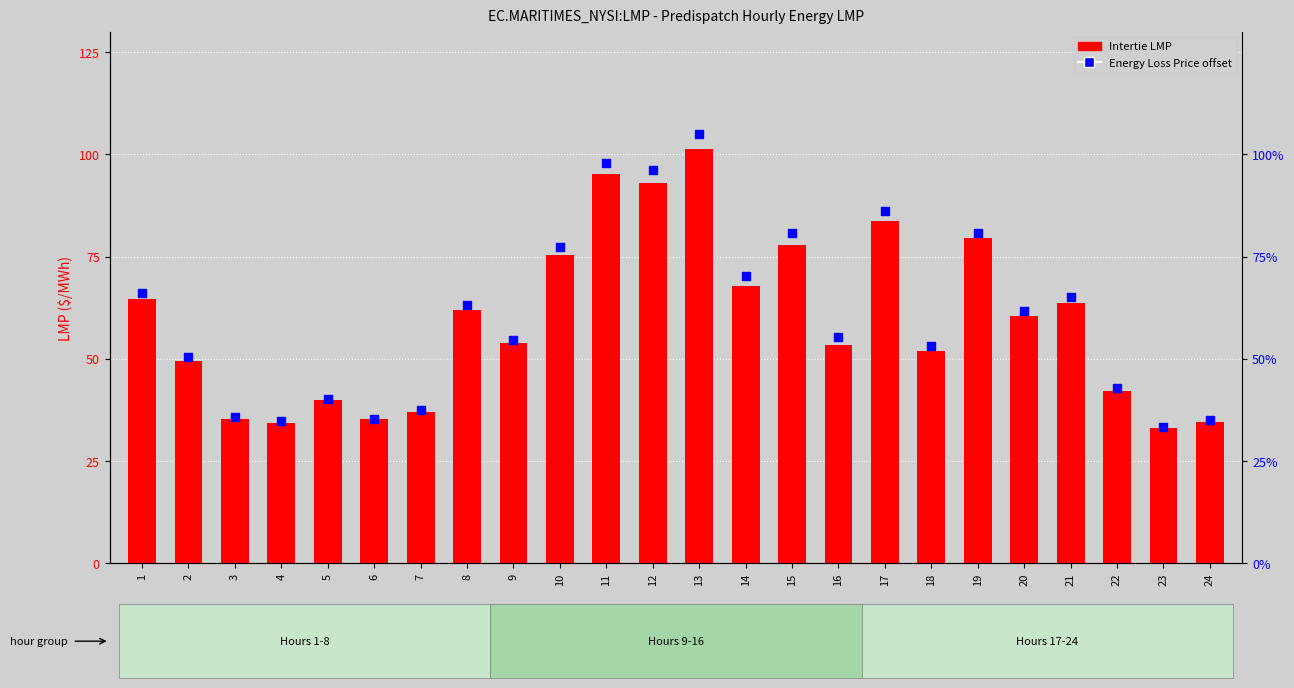

Which series has the widest spread of Y values?

Energy Loss Price